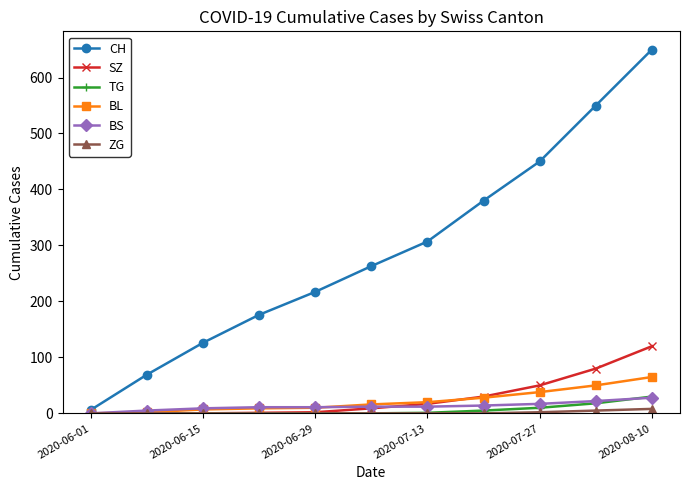

Which series has the largest range (max minus min)?

CH